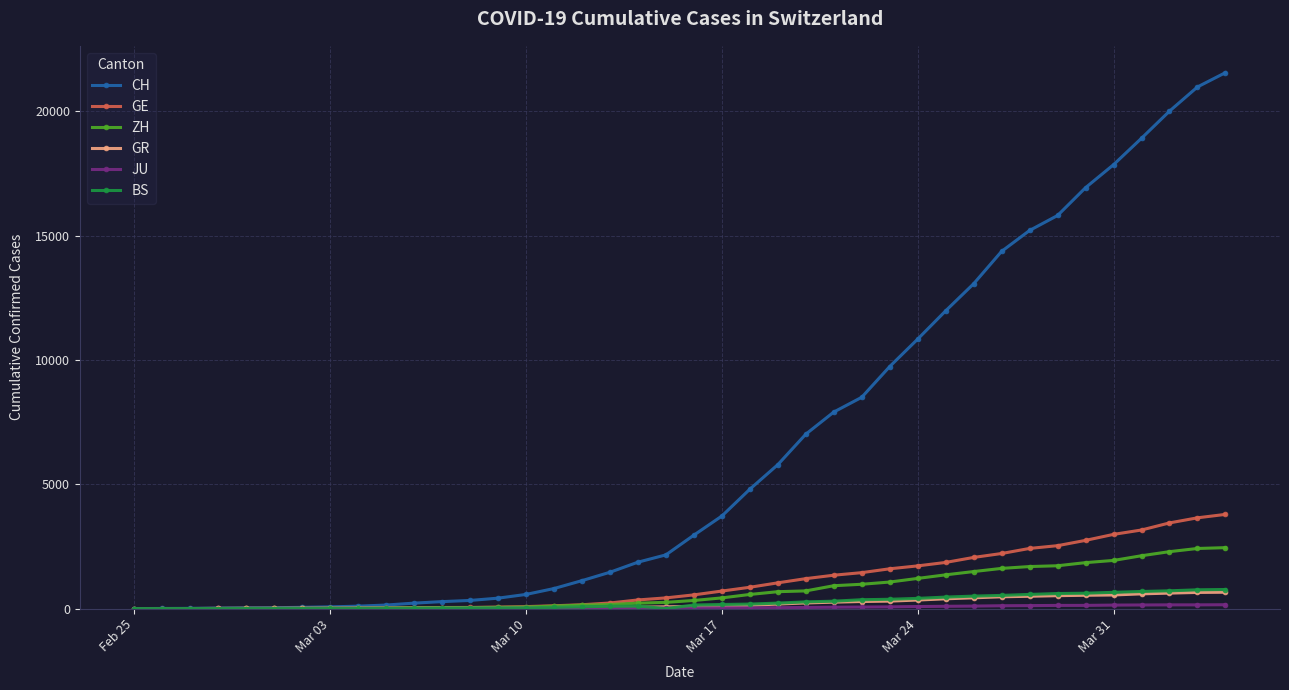

Which series has the largest total across all categories?

CH